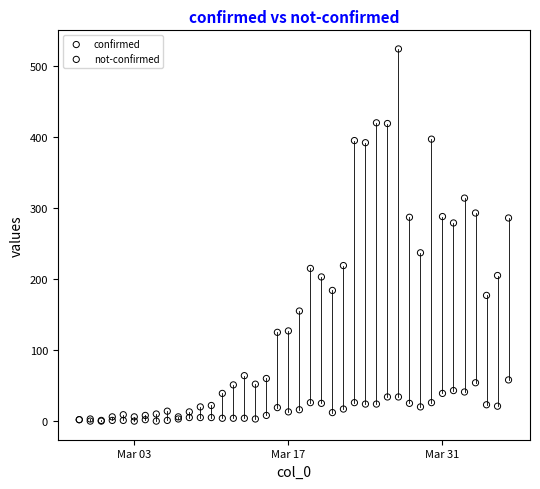

Which series contains the highest Y value?

confirmed